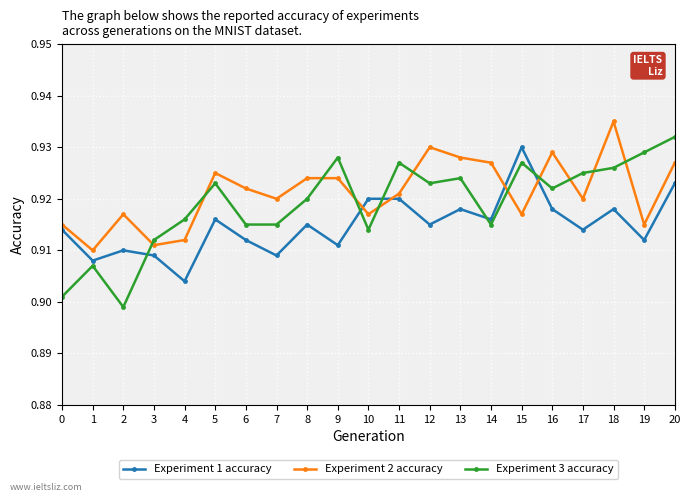

What are all the series names shown in the legend?

Experiment 1 accuracy, Experiment 2 accuracy, Experiment 3 accuracy